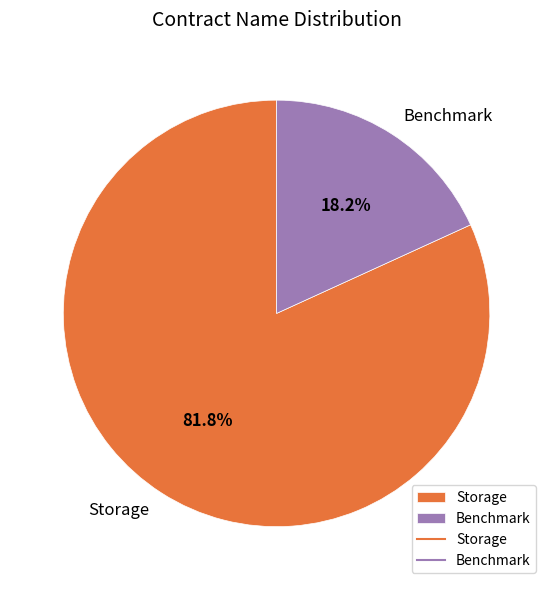

Do Benchmark and Storage together represent more than half of the pie?

Yes